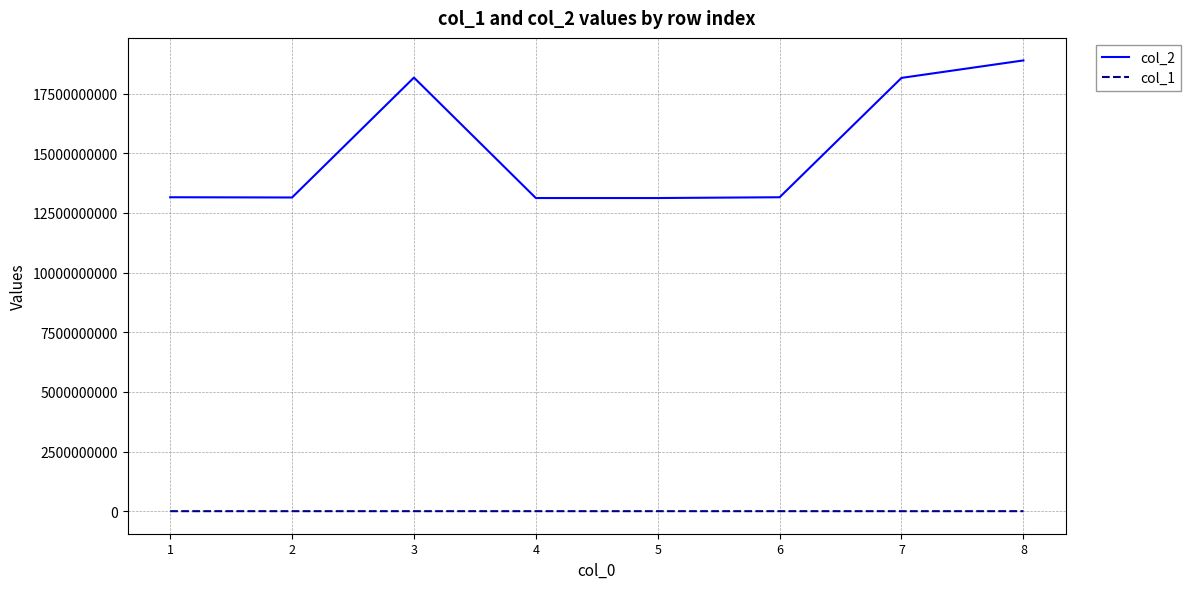

Which series has the largest range (max minus min)?

col_2